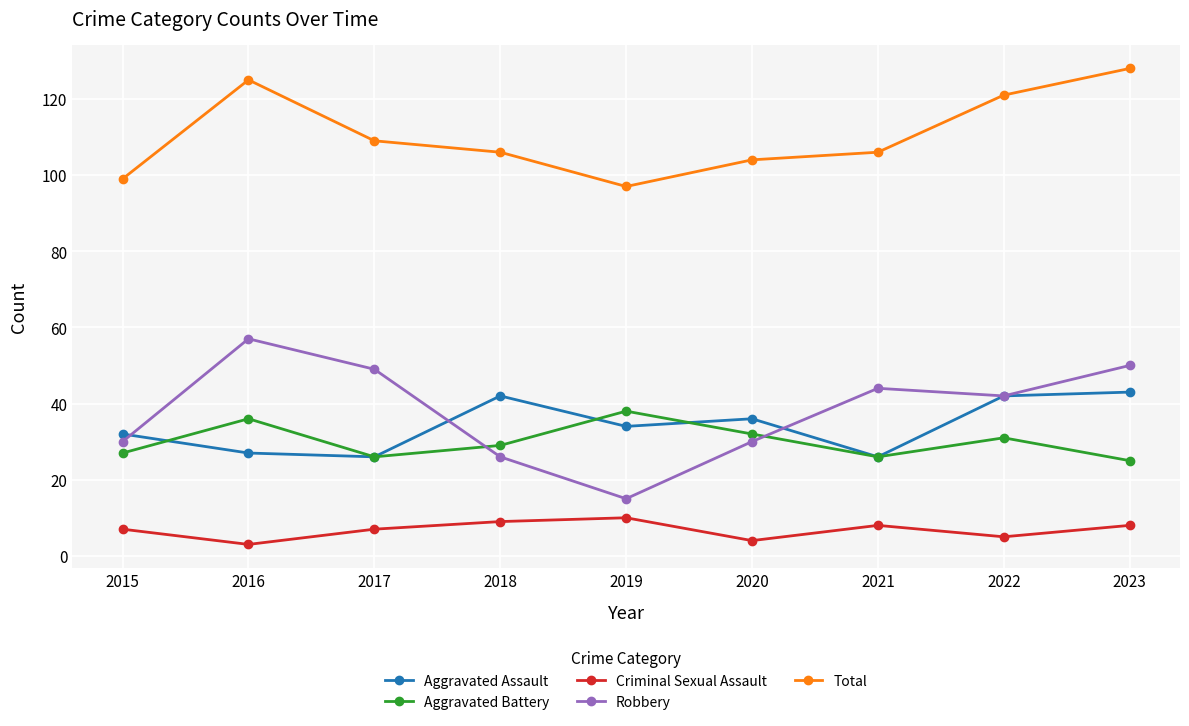

Which category has the lowest value in the Robbery series?

2019